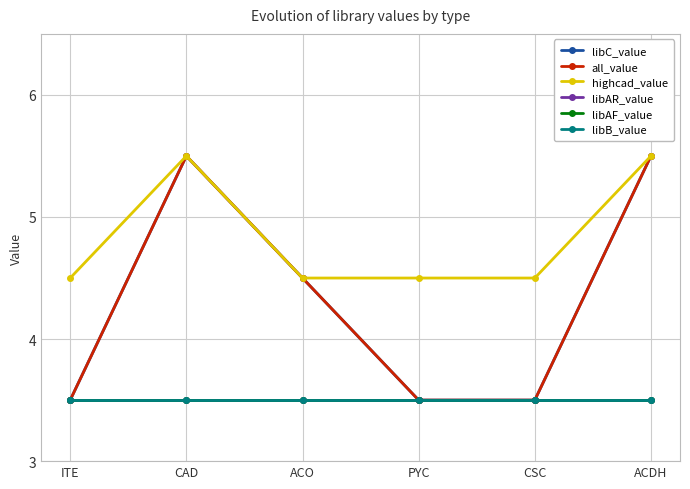

Does the chart have visible grid lines?

Yes